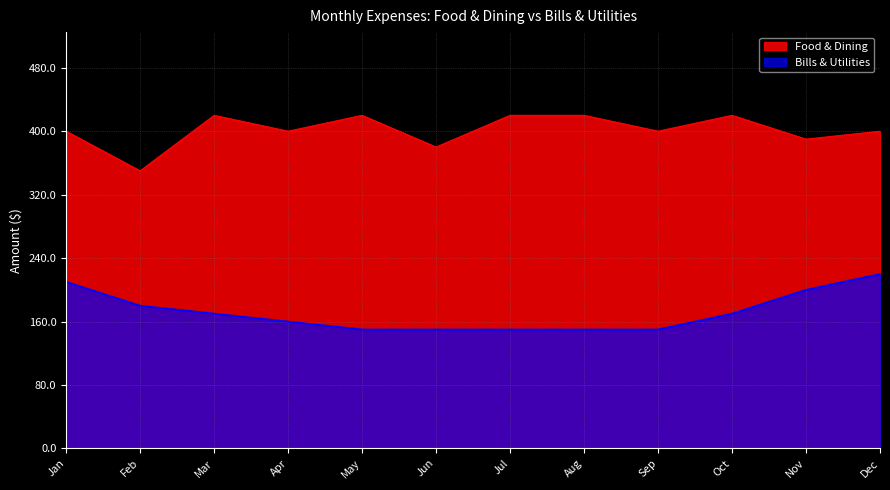

How many Food & Dining values are between 400 and 420?

9